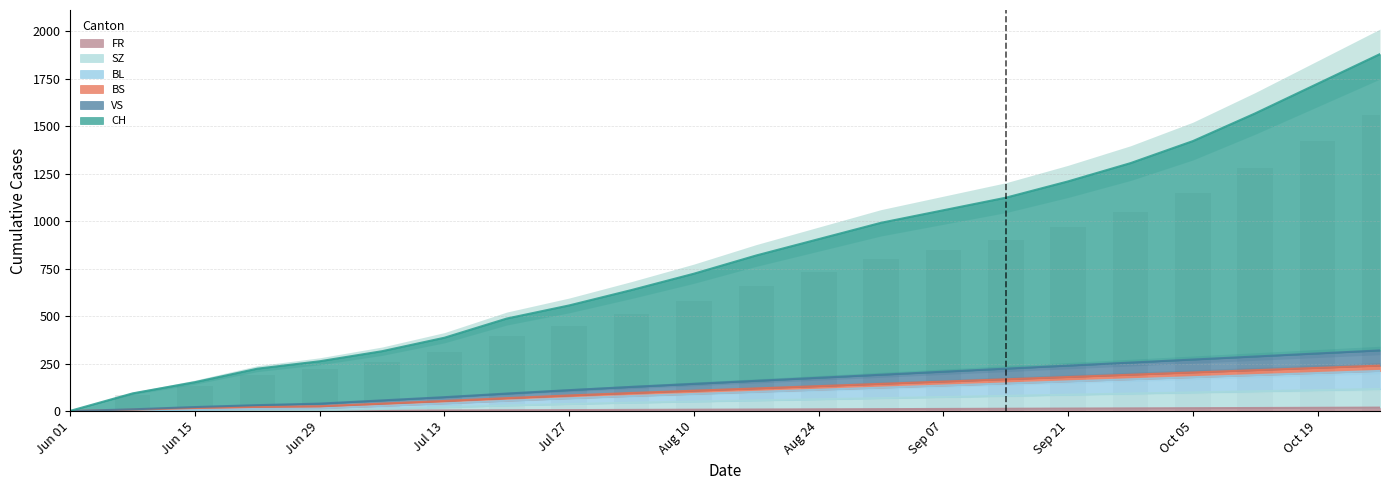

What is the maximum value for FR?

18